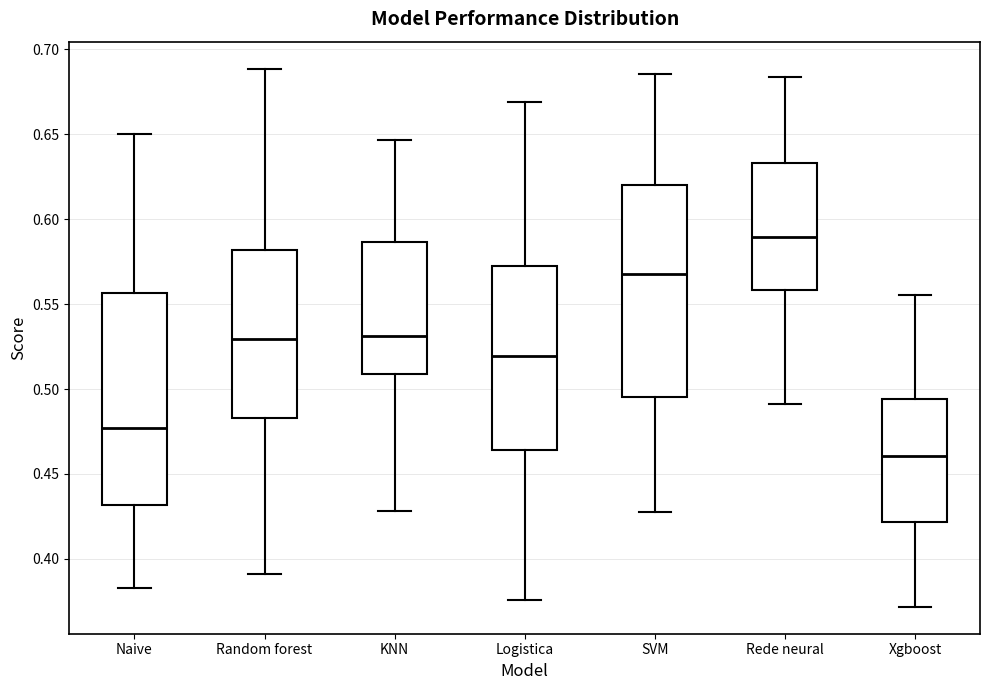

Reading left to right, transcribe this box plot: for each box, give where its median line is, the range the box spans, and where its two whiskers end, as read against the y-axis. The values are not printed on the chart, so give them approximately, as read against the axis.

Naive: median 0.475, box 0.430 to 0.555, whiskers 0.385 to 0.650
Random forest: median 0.530, box 0.485 to 0.580, whiskers 0.390 to 0.690
KNN: median 0.530, box 0.510 to 0.585, whiskers 0.430 to 0.645
Logistica: median 0.520, box 0.465 to 0.575, whiskers 0.375 to 0.670
SVM: median 0.570, box 0.495 to 0.620, whiskers 0.430 to 0.685
Rede neural: median 0.590, box 0.560 to 0.635, whiskers 0.490 to 0.685
Xgboost: median 0.460, box 0.420 to 0.495, whiskers 0.370 to 0.555